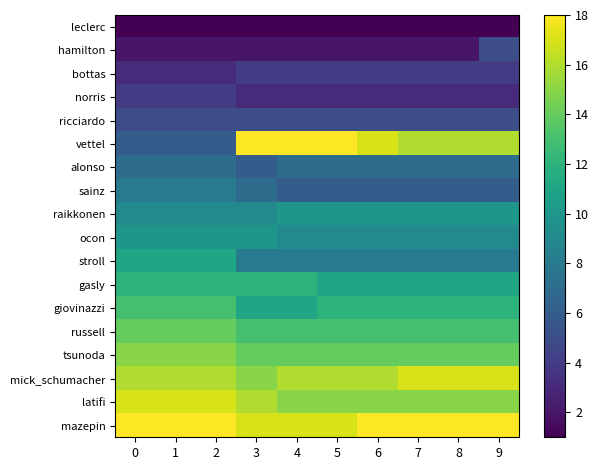

Between 3 and 0, which is larger?

3